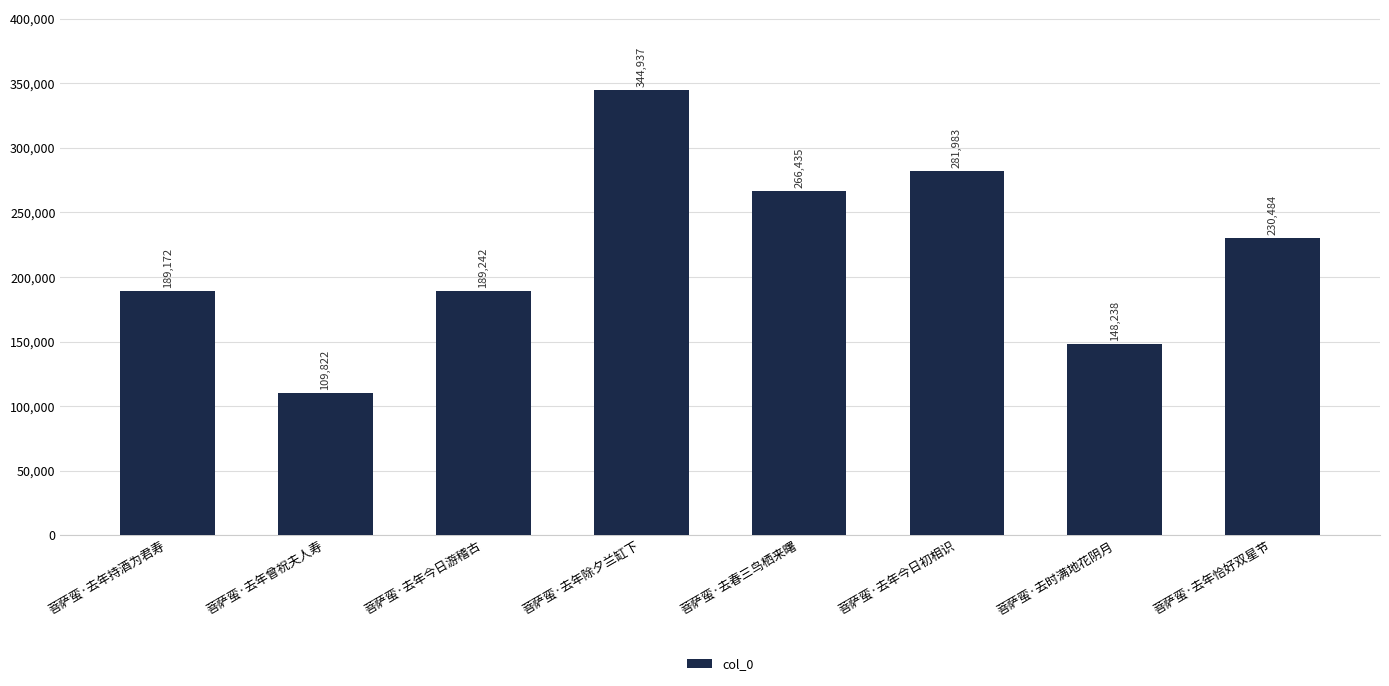

What is the label of the 2nd bar from the right?

菩萨蛮·去时满地花阴月